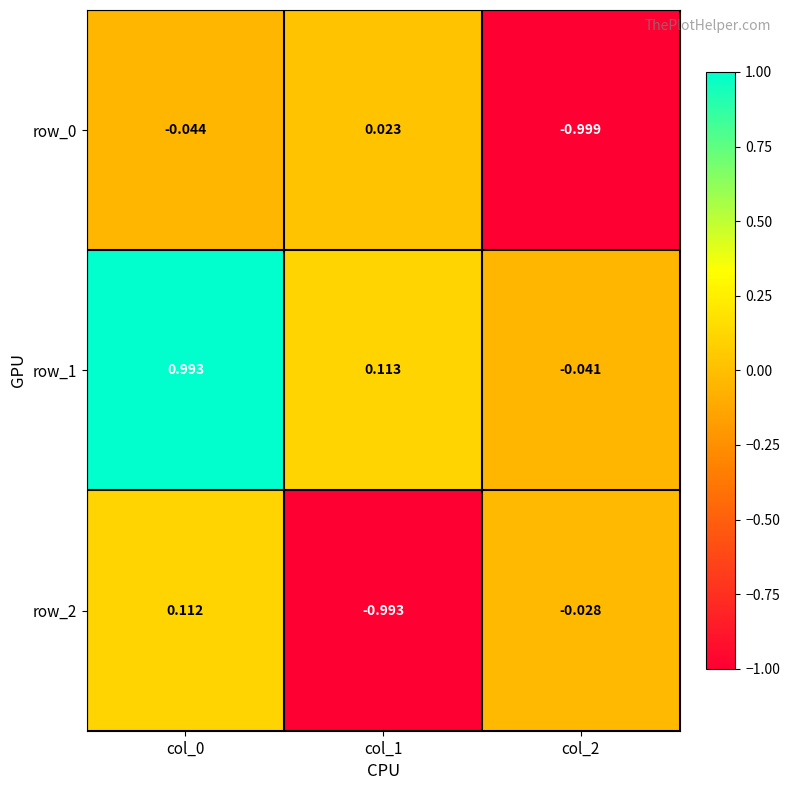

What is the difference between the maximum and minimum values in the row_2 series?

1.1